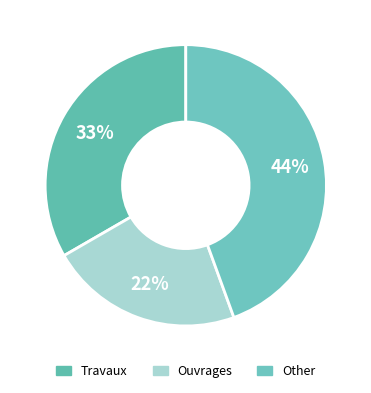

Count the number of slices in the pie.

3